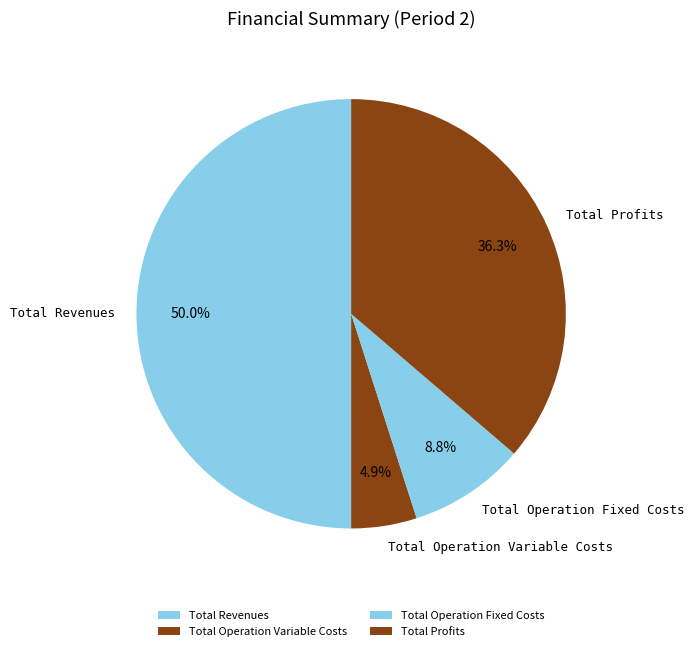

To the nearest percent, what percentage of the pie is Total Profits?

36%